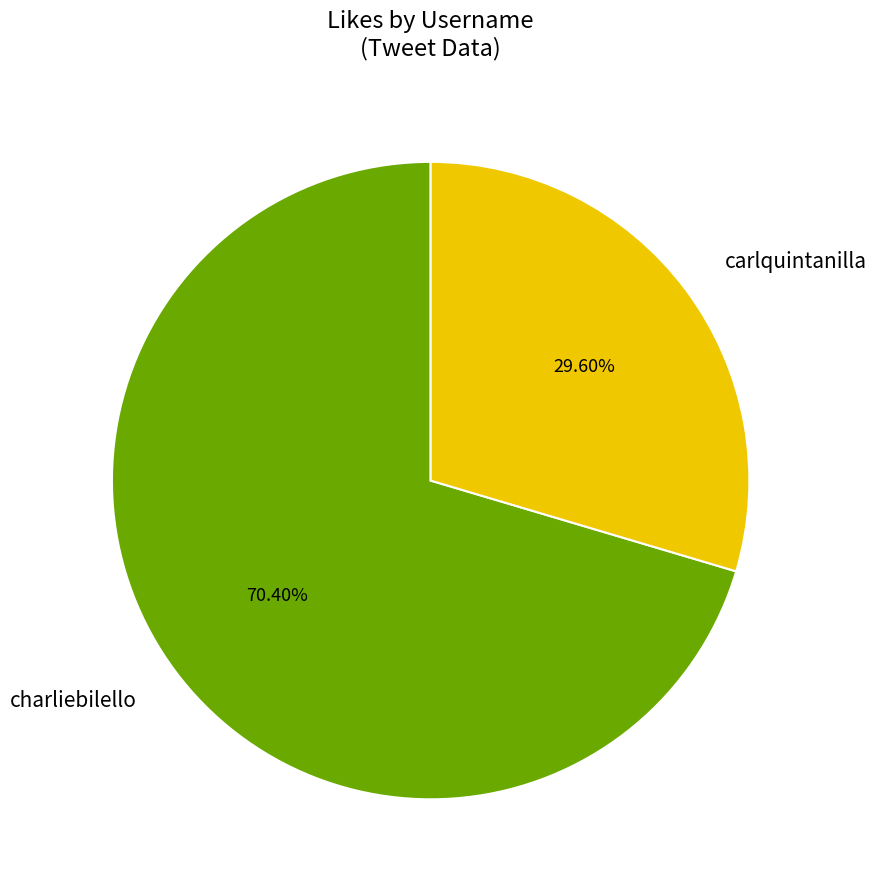

Does carlquintanilla account for over 50% of the chart?

No